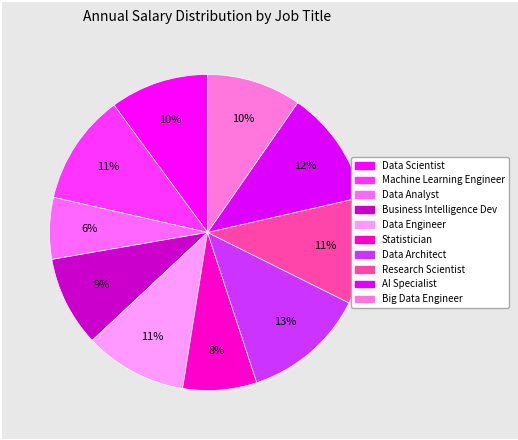

How many segments does this pie chart have?

10